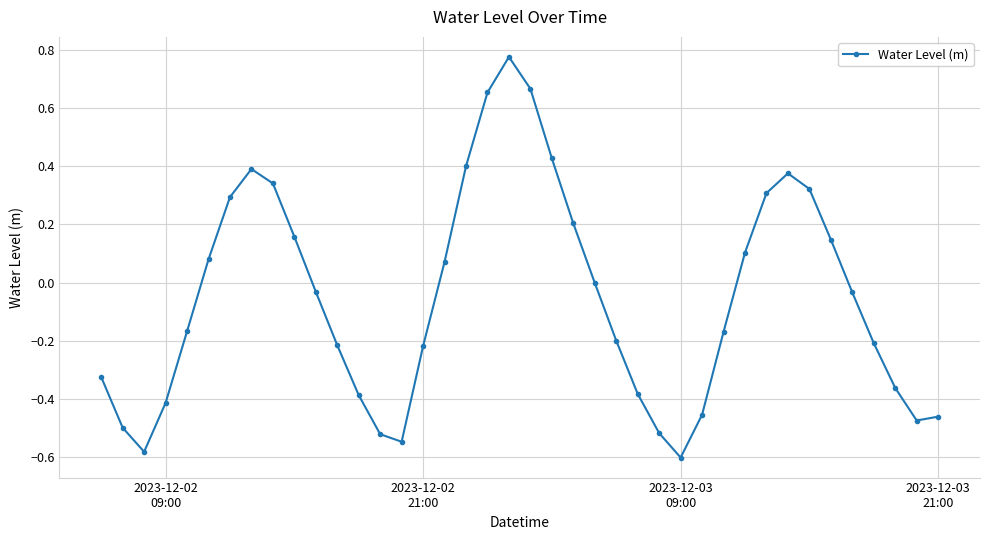

True or false: there are more than 2 points higher than both neighbors.

True